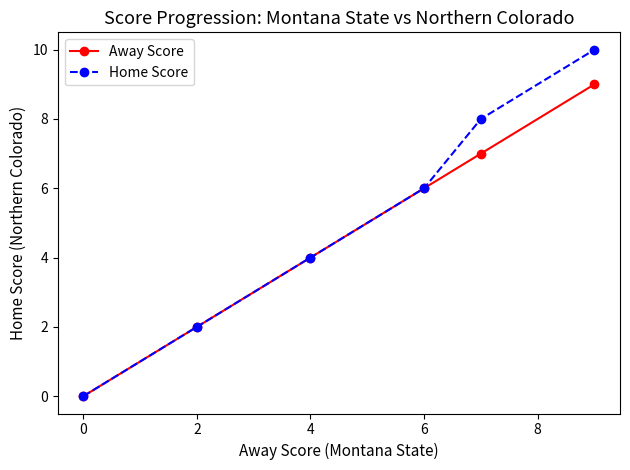

How many Away Score values are between 2 and 7?

4